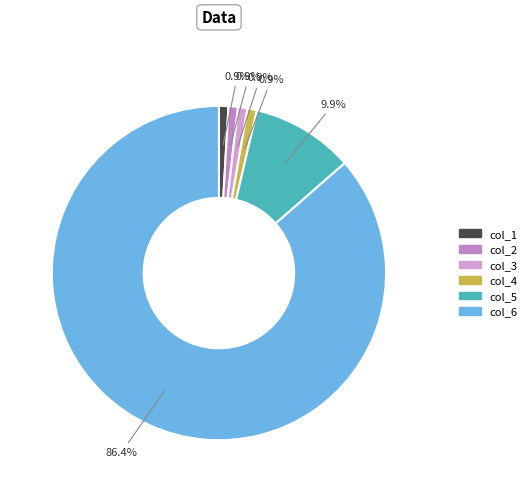

What portion of the pie excludes col_1?

99.1%